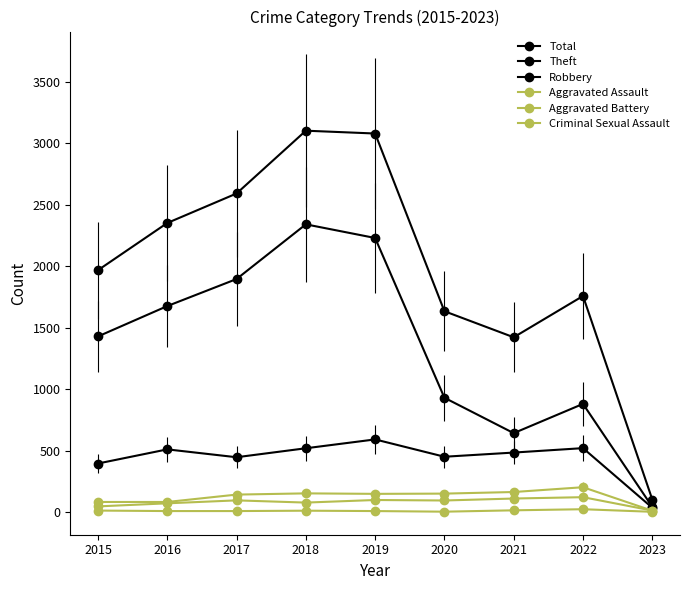

Reading left to right, what are all the values shown in this chart?

Total: 1968	2352	2592	3103	3080	1634	1422	1758	102
Theft: 1429	1676	1896	2341	2230	930	642	880	42
Robbery: 395	510	446	519	591	450	484	520	35
Aggravated Assault: 46	71	95	77	98	94	110	121	12
Aggravated Battery: 82	82	142	152	148	150	163	202	11
Criminal Sexual Assault: 12	8	8	11	8	3	14	23	2